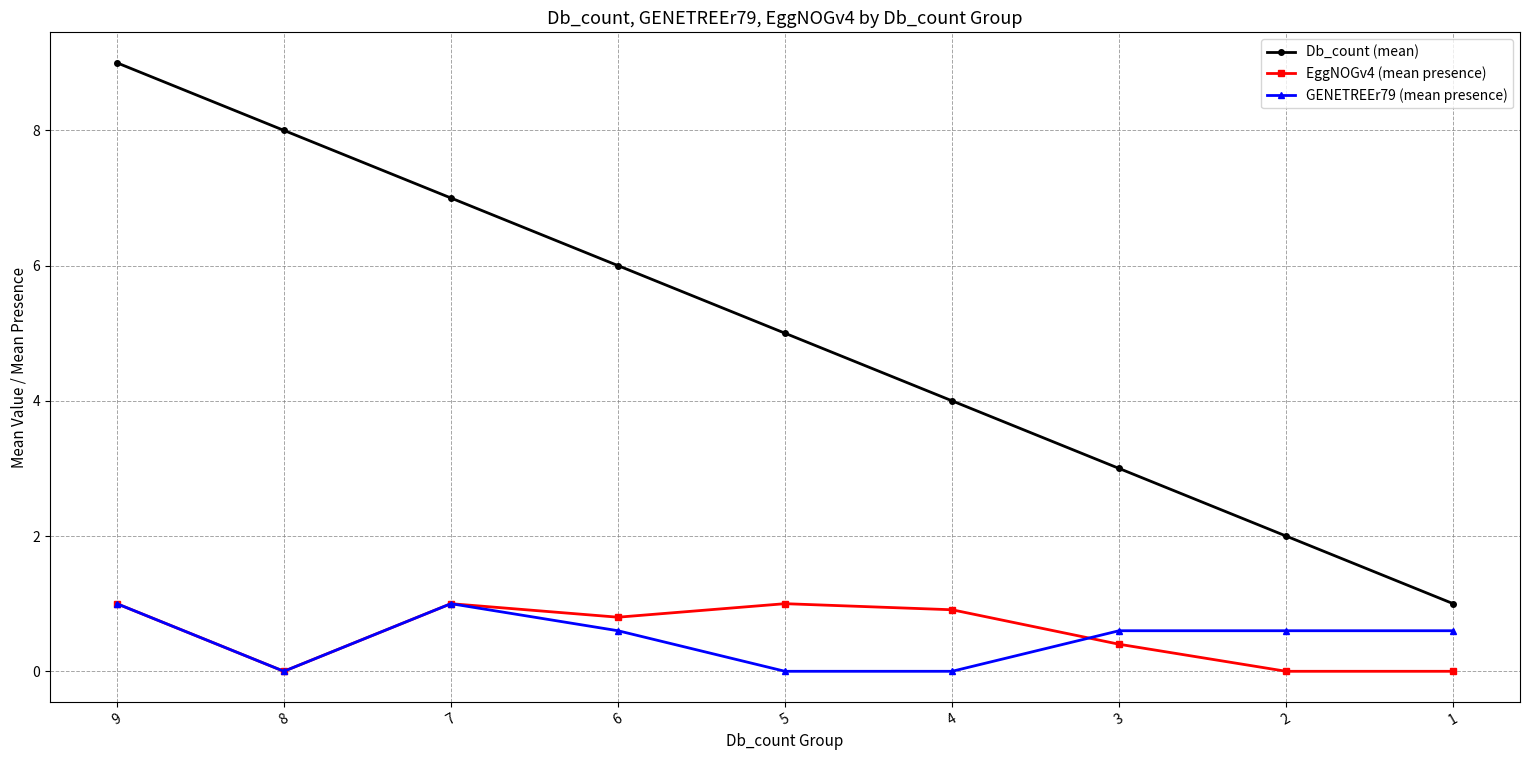

At which category does the chart reach its peak across all series?

9